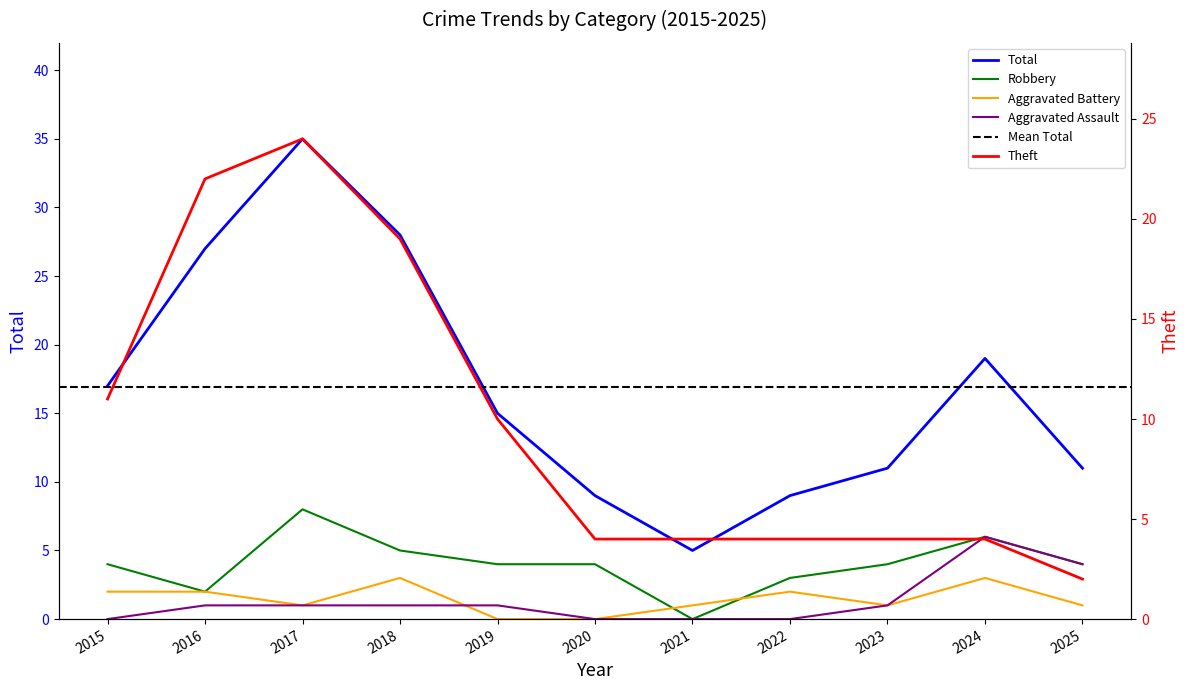

Count the Aggravated Battery values in the range 1 to 2.

7